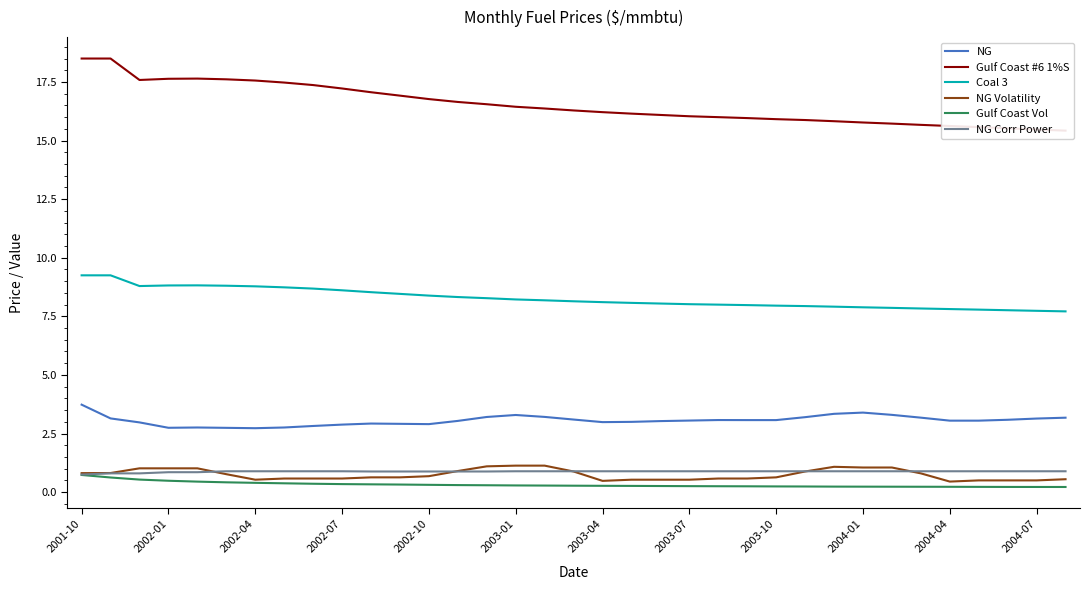

Is it true that NG Corr Power equals 0.9 at 17?

True